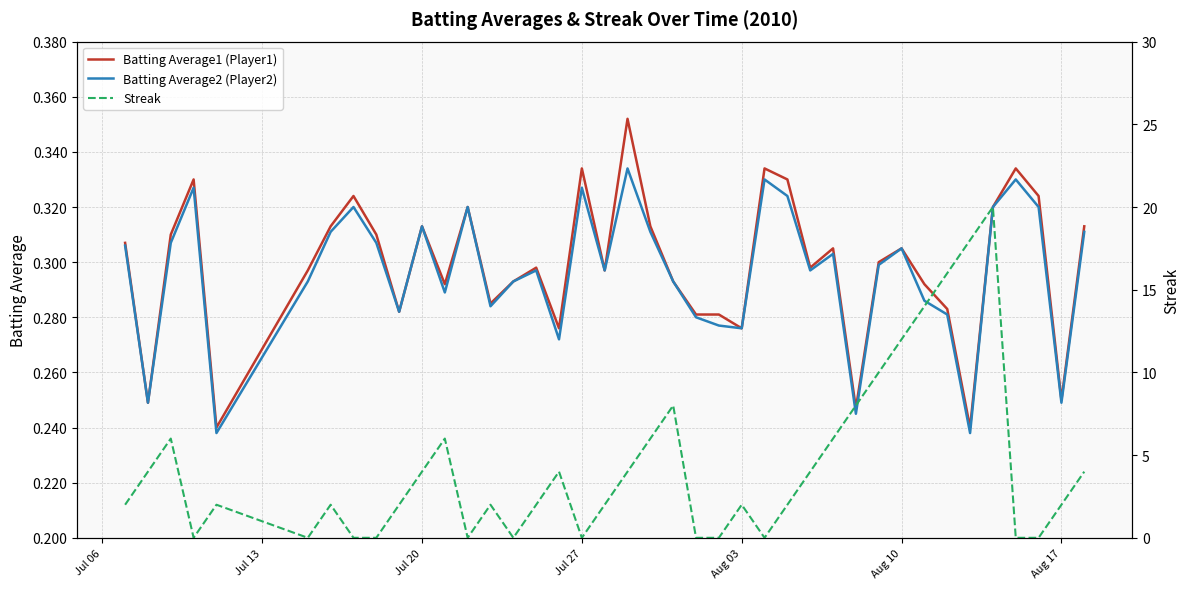

Is the value of Batting Average2 (Player2) at Jul 20 greater than the value of Batting Average1 (Player1) at Aug 17?

Yes